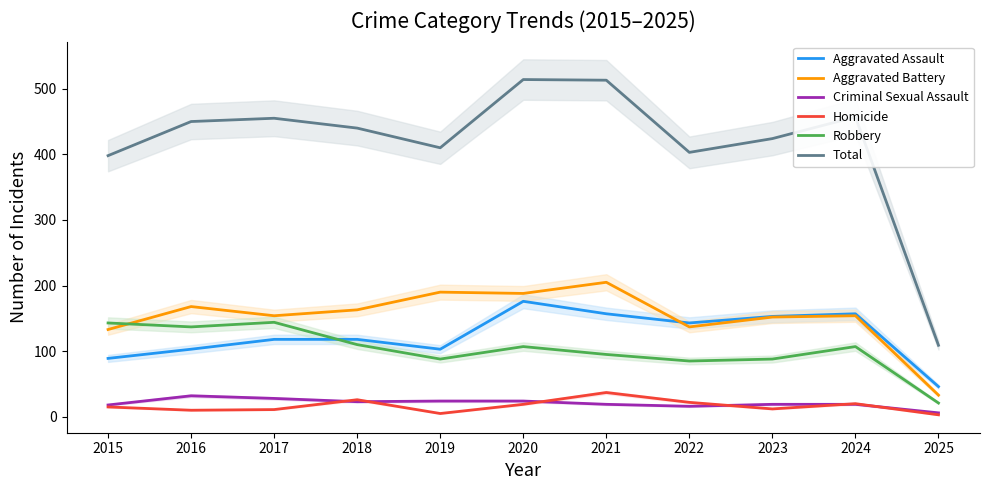

What is the greatest value displayed?

514